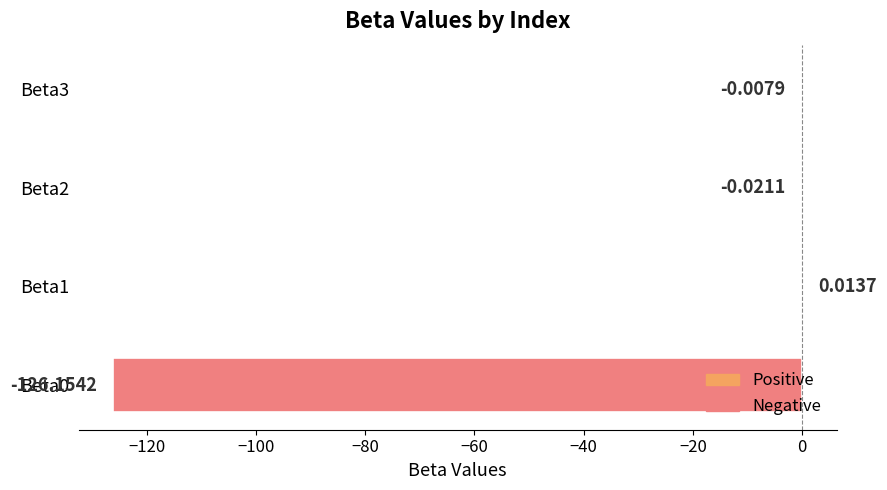

Between Beta0 and Beta1, which is larger?

Beta1